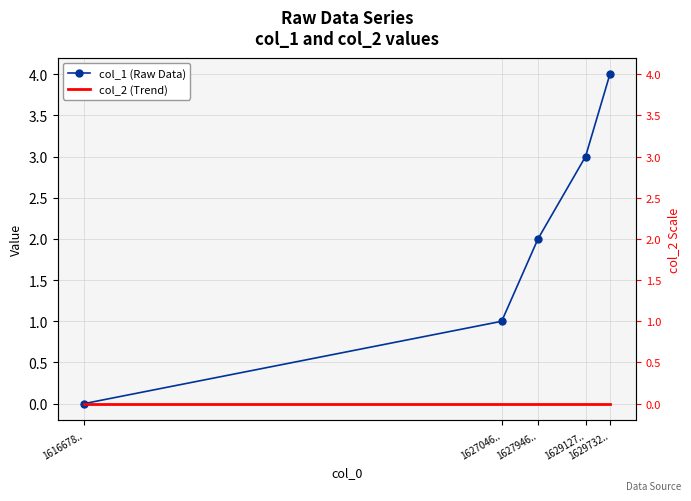

True or false: col_2 (Trend) and col_1 (Raw Data) cross at least once.

False